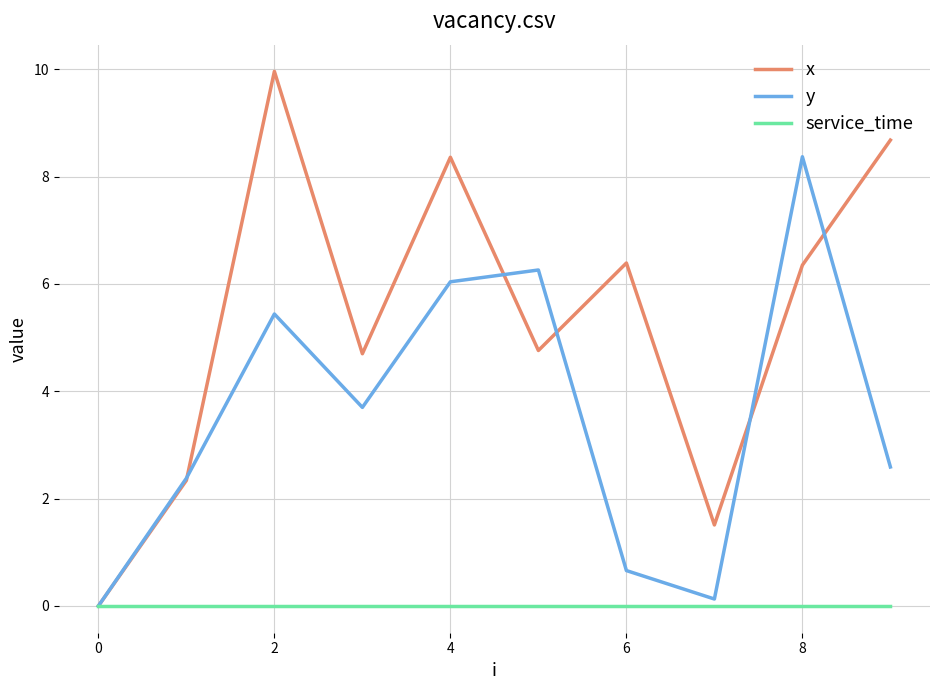

Which series has the widest spread of values?

x